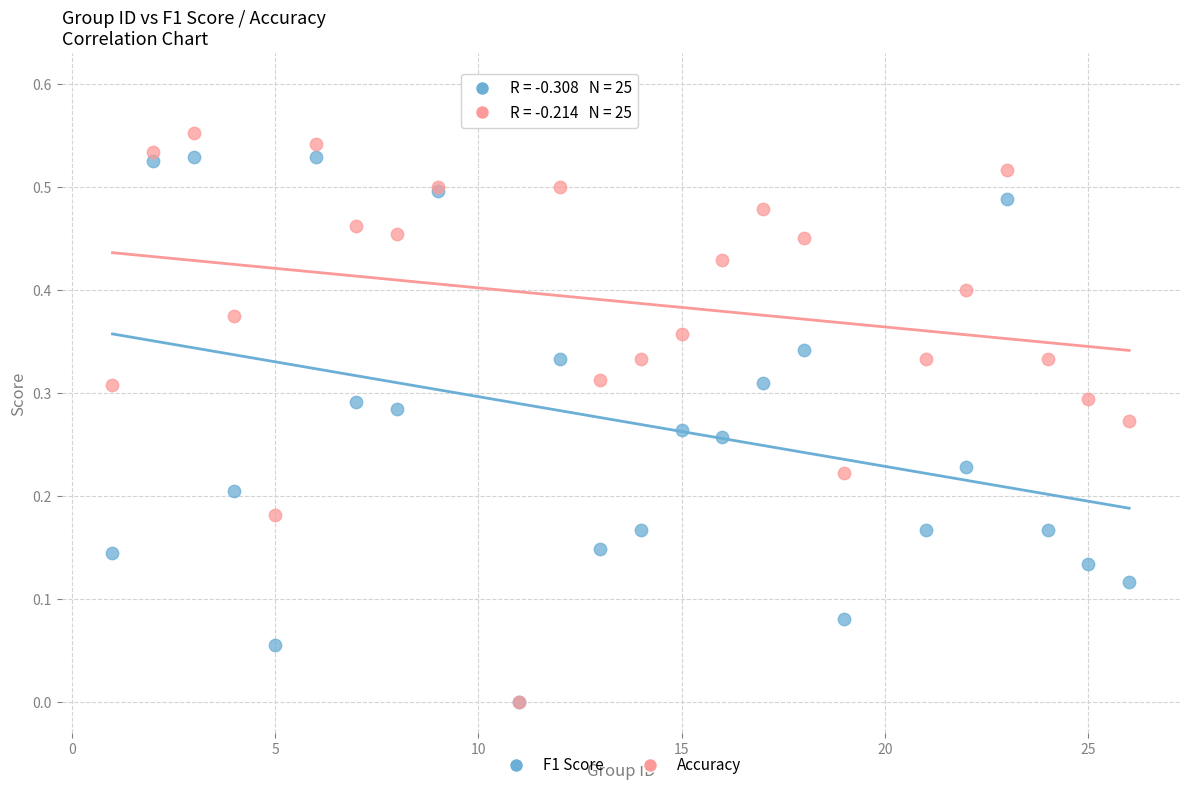

What are all the series names shown in the legend?

F1 Score, Accuracy